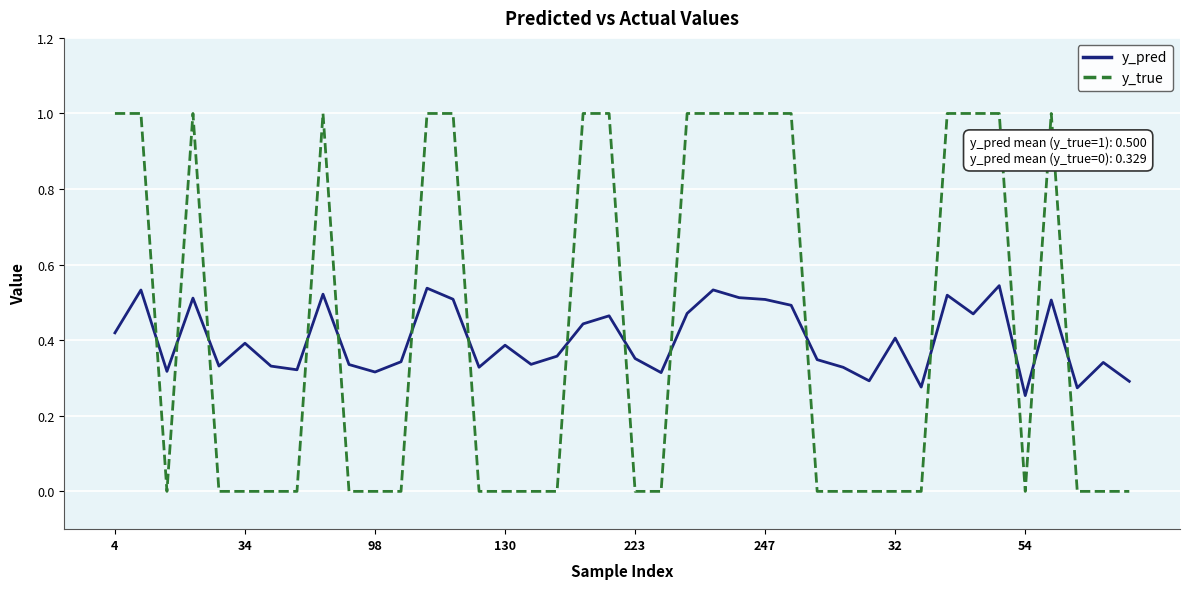

What are all the series names shown in the legend?

y_pred, y_true